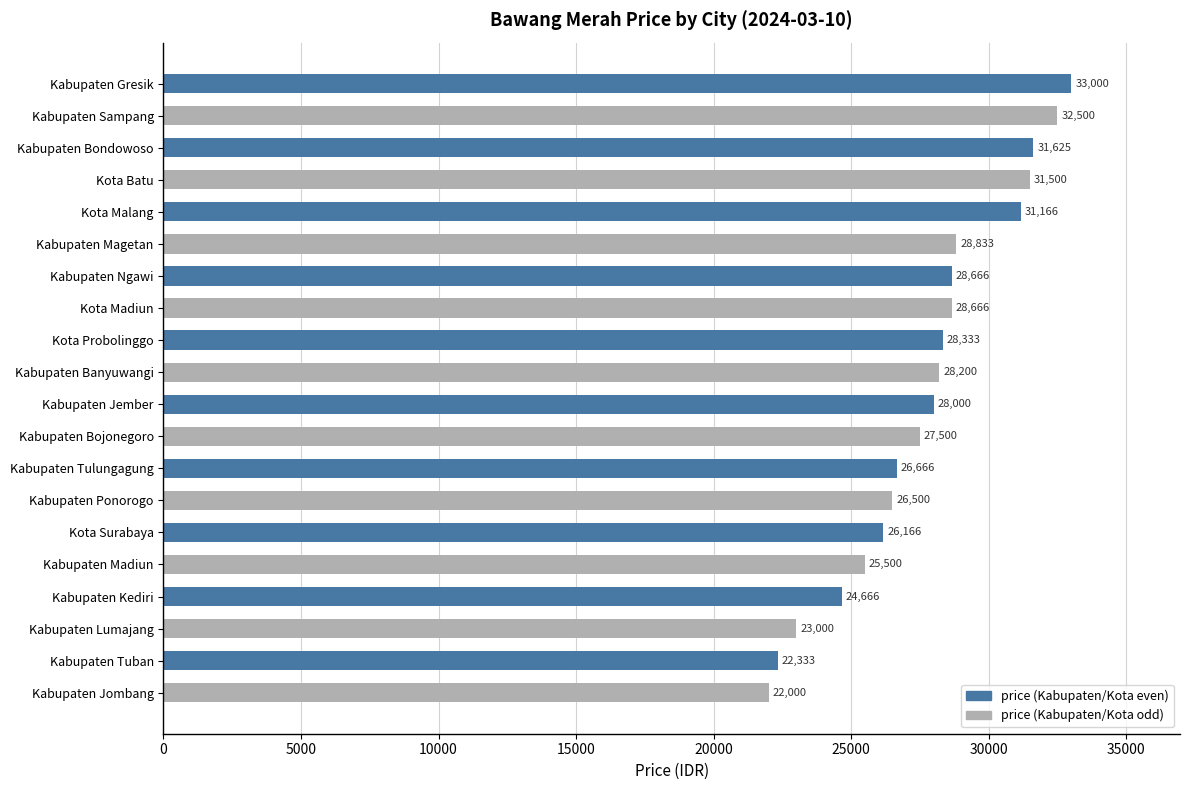

What is the difference between the highest and lowest values at Kabupaten Gresik?

500